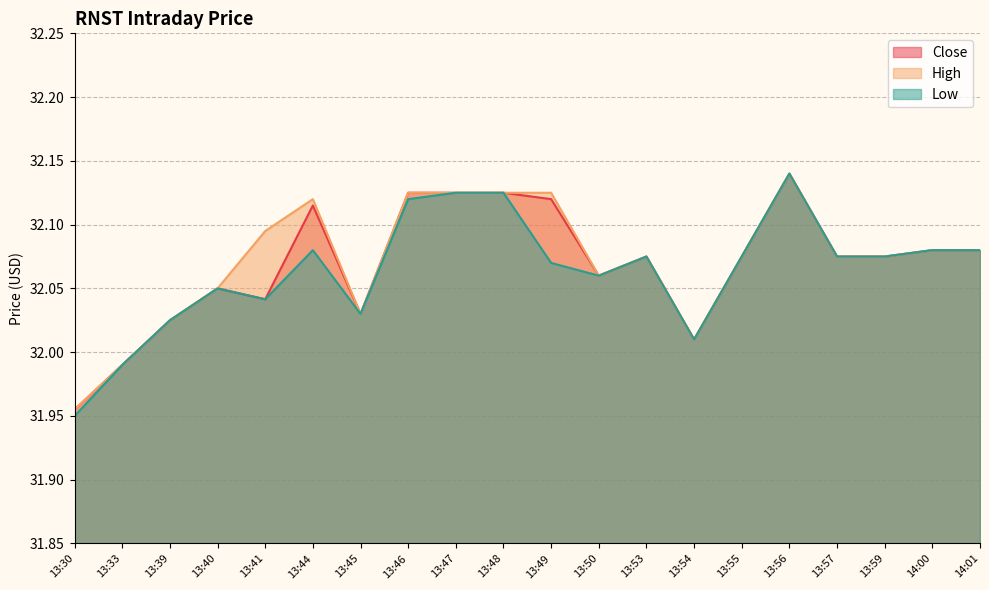

Read the High value at 13:56.

32.1